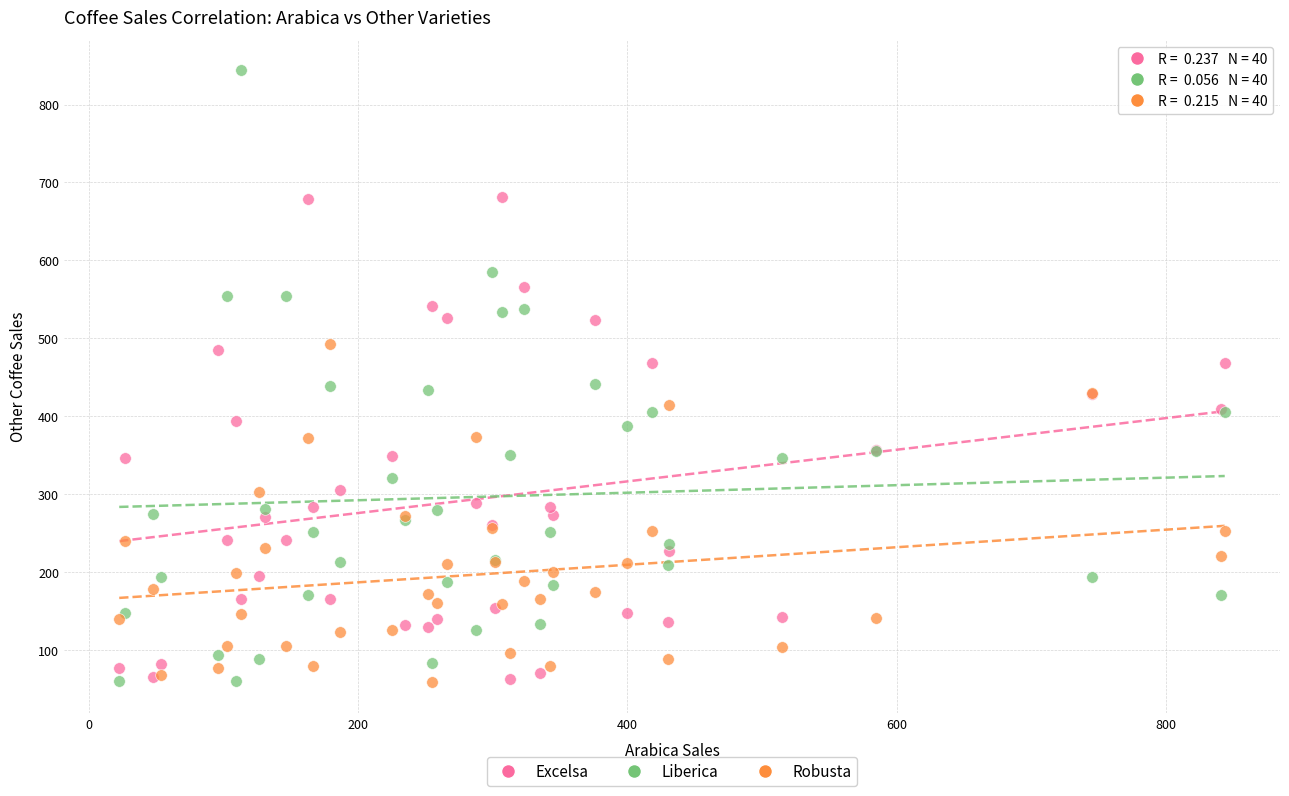

What is the X range (max minus min) for the scatter plot?

821.2